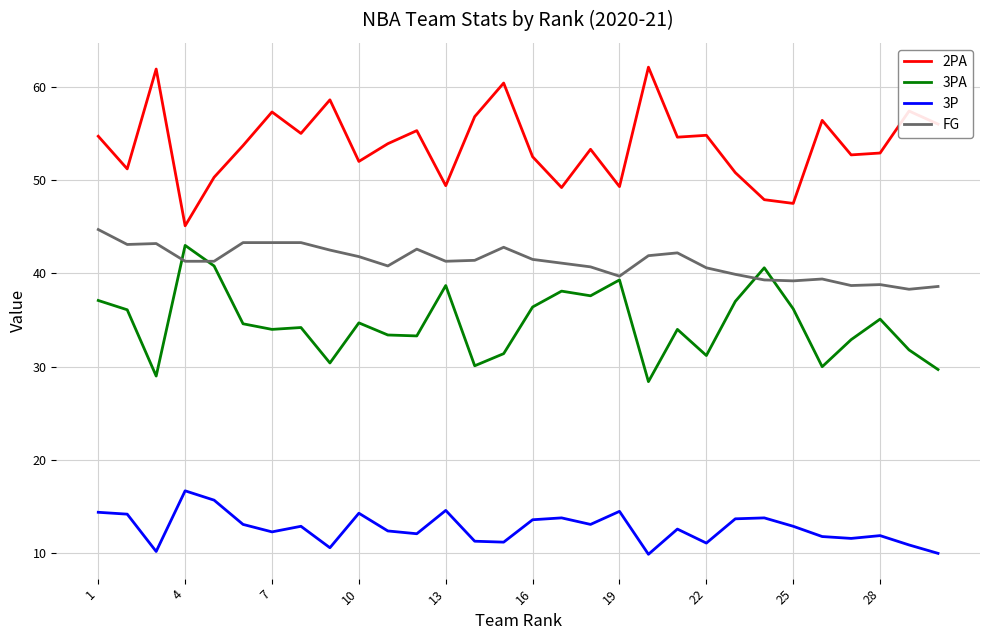

Count the number of data series in this chart.

4